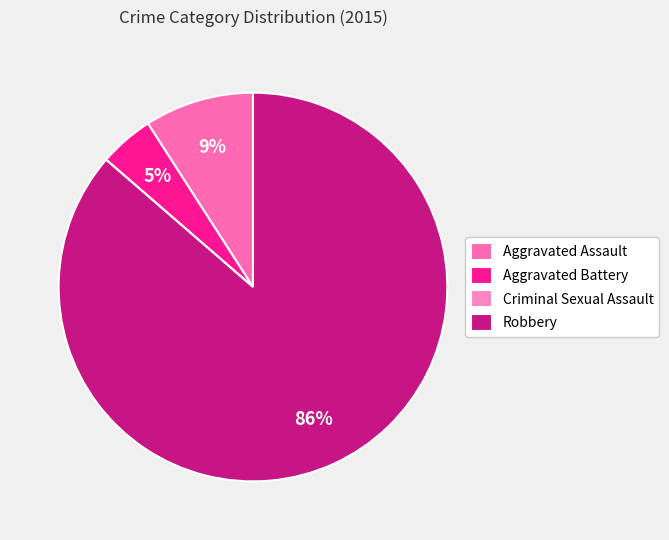

To the nearest percent, what portion does Aggravated Assault represent?

9%